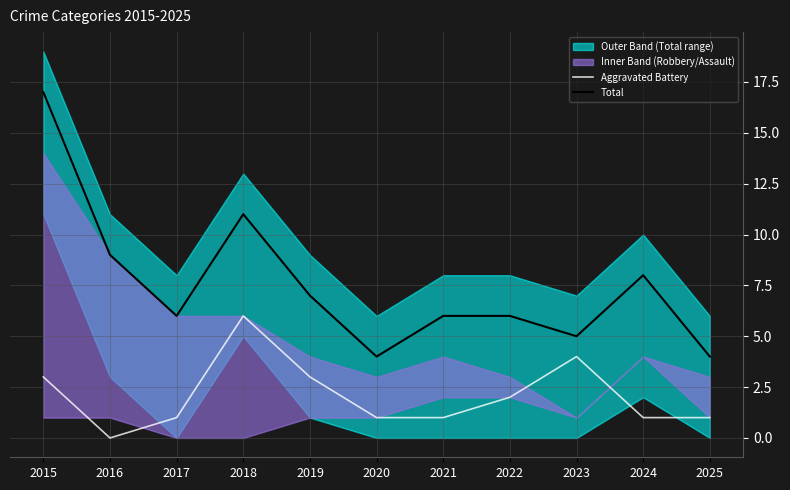

True or false: Total and Aggravated Battery intersect in this chart.

False